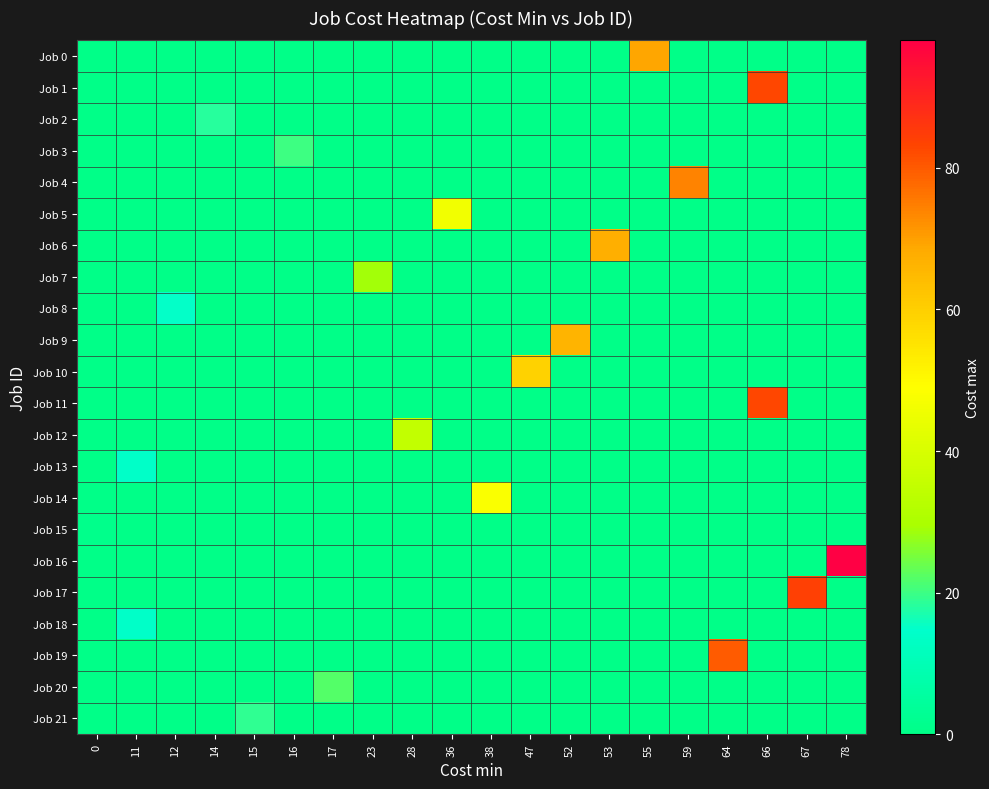

Reading right to left, extract all data points from this chart.

Job 0: 78=0	67=0	66=0	64=0	59=0	55=69	53=0	52=0	47=0	38=0	36=0	28=0	23=0	17=0	16=0	15=0	14=0	12=0	11=0	0=0
Job 1: 78=0	67=0	66=83	64=0	59=0	55=0	53=0	52=0	47=0	38=0	36=0	28=0	23=0	17=0	16=0	15=0	14=0	12=0	11=0	0=0
Job 2: 78=0	67=0	66=0	64=0	59=0	55=0	53=0	52=0	47=0	38=0	36=0	28=0	23=0	17=0	16=0	15=0	14=18	12=0	11=0	0=0
Job 3: 78=0	67=0	66=0	64=0	59=0	55=0	53=0	52=0	47=0	38=0	36=0	28=0	23=0	17=0	16=20	15=0	14=0	12=0	11=0	0=0
Job 4: 78=0	67=0	66=0	64=0	59=74	55=0	53=0	52=0	47=0	38=0	36=0	28=0	23=0	17=0	16=0	15=0	14=0	12=0	11=0	0=0
Job 5: 78=0	67=0	66=0	64=0	59=0	55=0	53=0	52=0	47=0	38=0	36=46	28=0	23=0	17=0	16=0	15=0	14=0	12=0	11=0	0=0
Job 6: 78=0	67=0	66=0	64=0	59=0	55=0	53=67	52=0	47=0	38=0	36=0	28=0	23=0	17=0	16=0	15=0	14=0	12=0	11=0	0=0
Job 7: 78=0	67=0	66=0	64=0	59=0	55=0	53=0	52=0	47=0	38=0	36=0	28=0	23=29	17=0	16=0	15=0	14=0	12=0	11=0	0=0
Job 8: 78=0	67=0	66=0	64=0	59=0	55=0	53=0	52=0	47=0	38=0	36=0	28=0	23=0	17=0	16=0	15=0	14=0	12=15	11=0	0=0
Job 9: 78=0	67=0	66=0	64=0	59=0	55=0	53=0	52=66	47=0	38=0	36=0	28=0	23=0	17=0	16=0	15=0	14=0	12=0	11=0	0=0
Job 10: 78=0	67=0	66=0	64=0	59=0	55=0	53=0	52=0	47=59	38=0	36=0	28=0	23=0	17=0	16=0	15=0	14=0	12=0	11=0	0=0
Job 11: 78=0	67=0	66=83	64=0	59=0	55=0	53=0	52=0	47=0	38=0	36=0	28=0	23=0	17=0	16=0	15=0	14=0	12=0	11=0	0=0
Job 12: 78=0	67=0	66=0	64=0	59=0	55=0	53=0	52=0	47=0	38=0	36=0	28=35	23=0	17=0	16=0	15=0	14=0	12=0	11=0	0=0
Job 13: 78=0	67=0	66=0	64=0	59=0	55=0	53=0	52=0	47=0	38=0	36=0	28=0	23=0	17=0	16=0	15=0	14=0	12=0	11=14	0=0
Job 14: 78=0	67=0	66=0	64=0	59=0	55=0	53=0	52=0	47=0	38=48	36=0	28=0	23=0	17=0	16=0	15=0	14=0	12=0	11=0	0=0
Job 15: 78=0	67=0	66=0	64=0	59=0	55=0	53=0	52=0	47=0	38=0	36=0	28=0	23=0	17=0	16=0	15=0	14=0	12=0	11=0	0=1
Job 16: 78=98	67=0	66=0	64=0	59=0	55=0	53=0	52=0	47=0	38=0	36=0	28=0	23=0	17=0	16=0	15=0	14=0	12=0	11=0	0=0
Job 17: 78=0	67=84	66=0	64=0	59=0	55=0	53=0	52=0	47=0	38=0	36=0	28=0	23=0	17=0	16=0	15=0	14=0	12=0	11=0	0=0
Job 18: 78=0	67=0	66=0	64=0	59=0	55=0	53=0	52=0	47=0	38=0	36=0	28=0	23=0	17=0	16=0	15=0	14=0	12=0	11=14	0=0
Job 19: 78=0	67=0	66=0	64=80	59=0	55=0	53=0	52=0	47=0	38=0	36=0	28=0	23=0	17=0	16=0	15=0	14=0	12=0	11=0	0=0
Job 20: 78=0	67=0	66=0	64=0	59=0	55=0	53=0	52=0	47=0	38=0	36=0	28=0	23=0	17=22	16=0	15=0	14=0	12=0	11=0	0=0
Job 21: 78=0	67=0	66=0	64=0	59=0	55=0	53=0	52=0	47=0	38=0	36=0	28=0	23=0	17=0	16=0	15=19	14=0	12=0	11=0	0=0